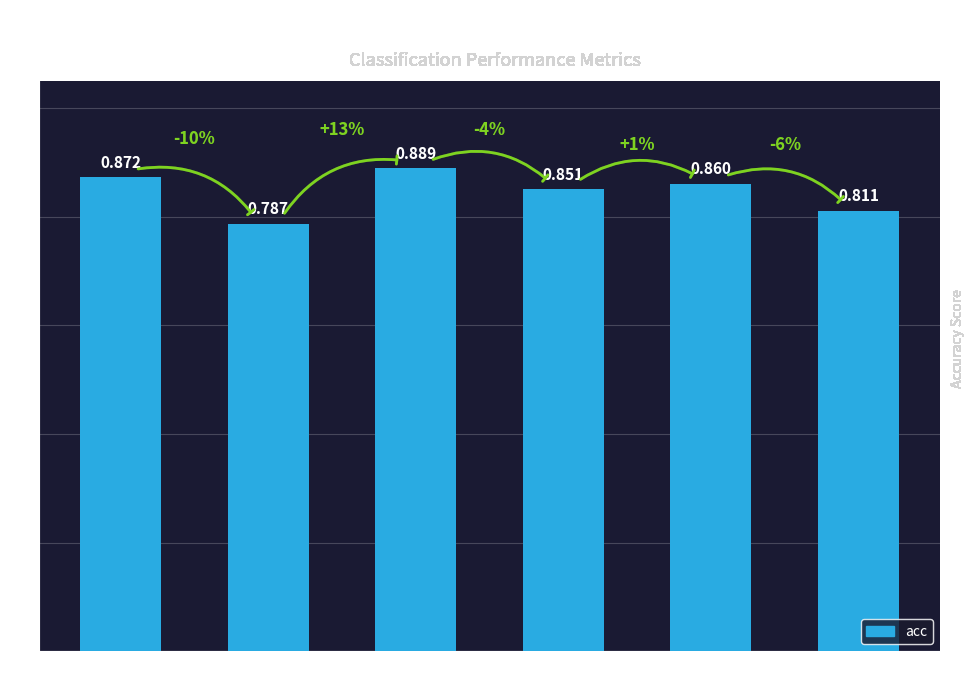

What is the label of the 6th bar from the left?

wings